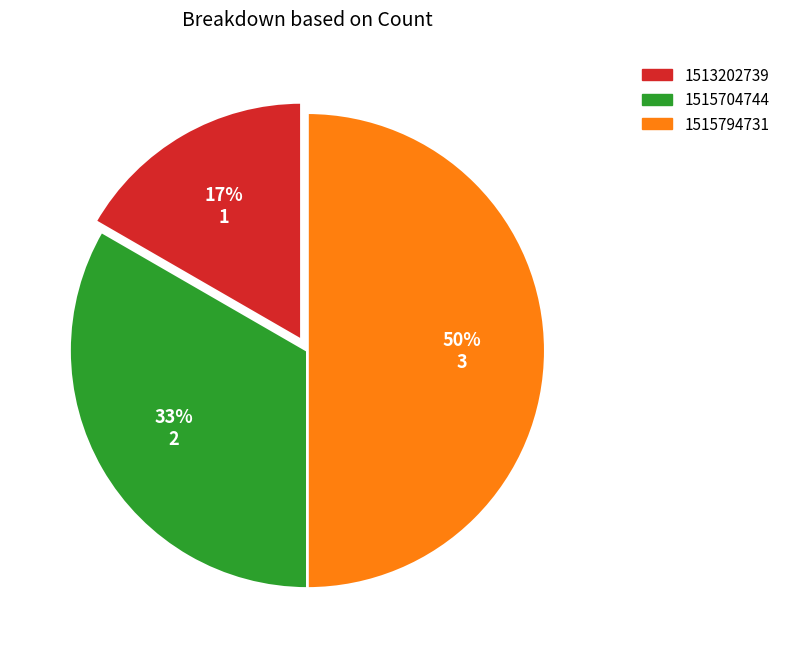

To the nearest percent, what is the difference between the largest and smallest slice percentages?

33%